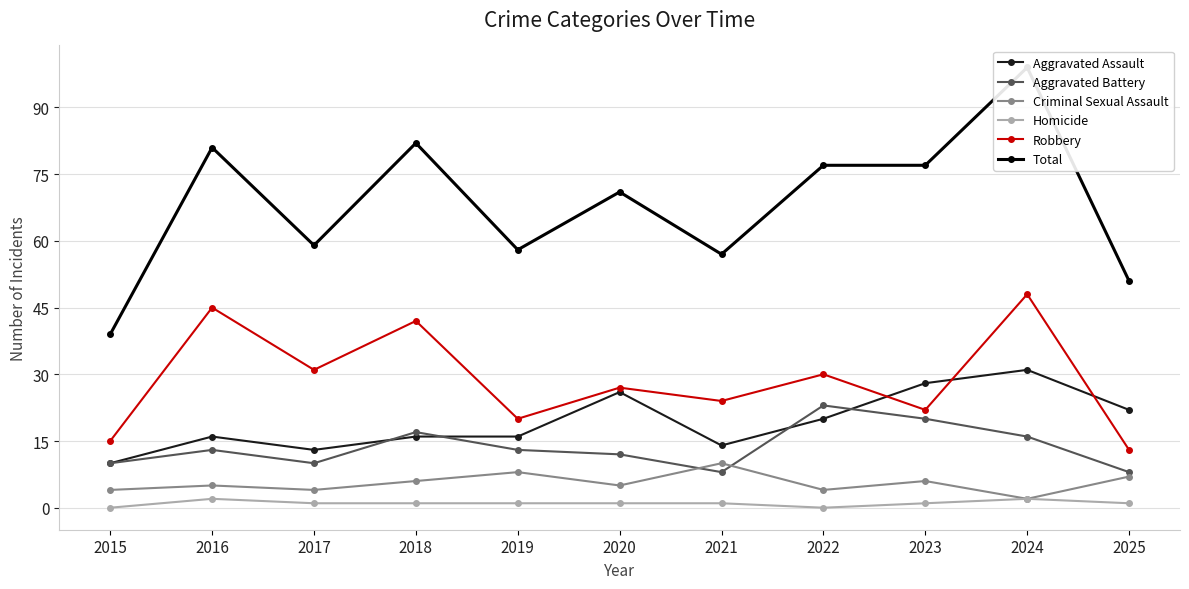

Where does the Criminal Sexual Assault series first go above 5?

2018